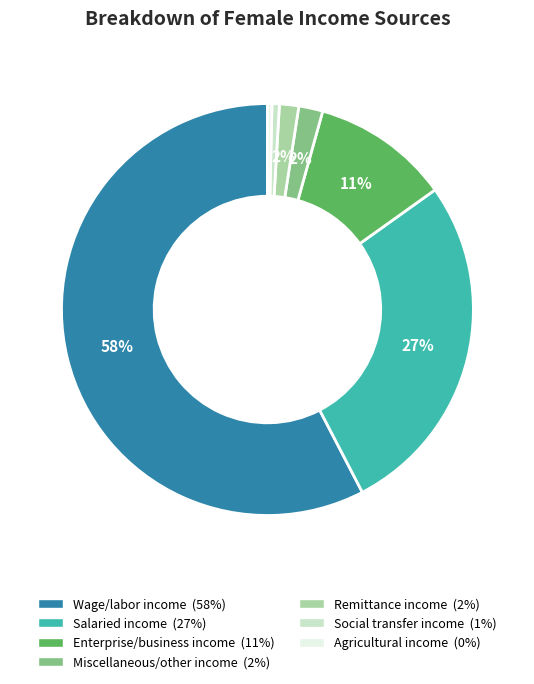

How many slices are in this pie chart?

7